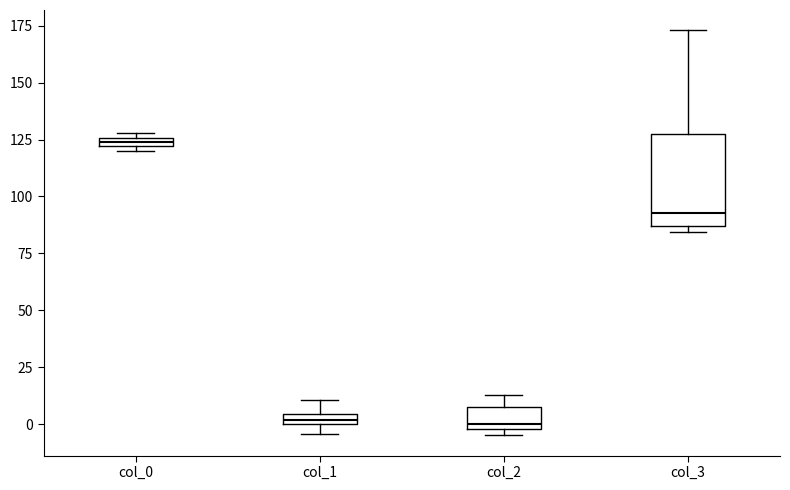

Where is the upper edge of the box for col_0 on the y-axis? The values are not printed on the chart, so give them approximately, as read against the axis.

125